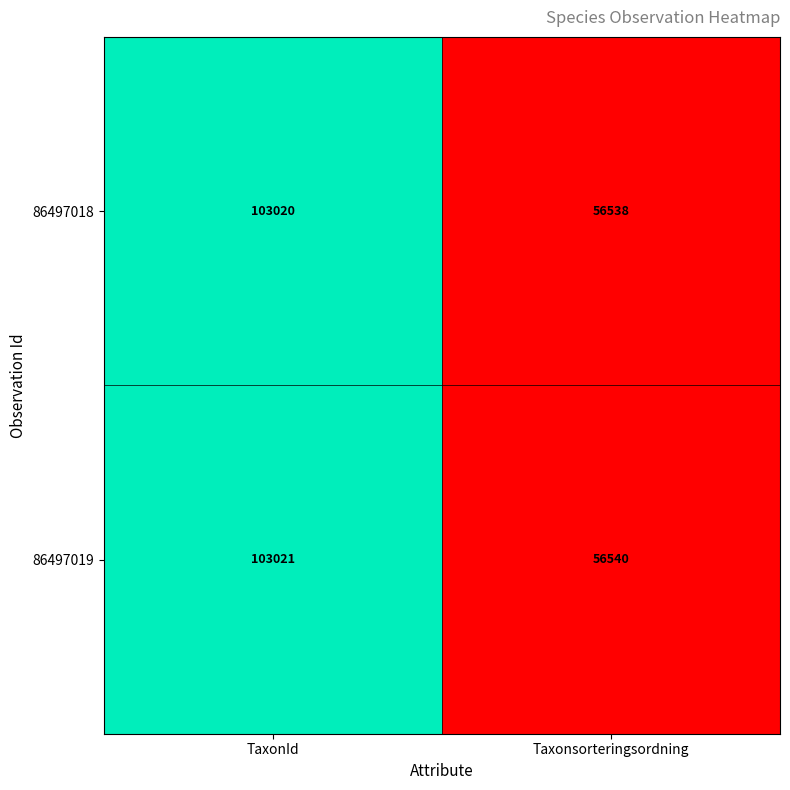

Count the number of data series in this chart.

2